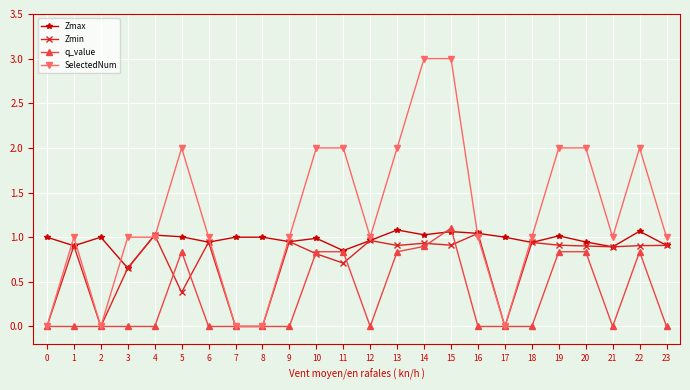

How many data points does each series have?

24